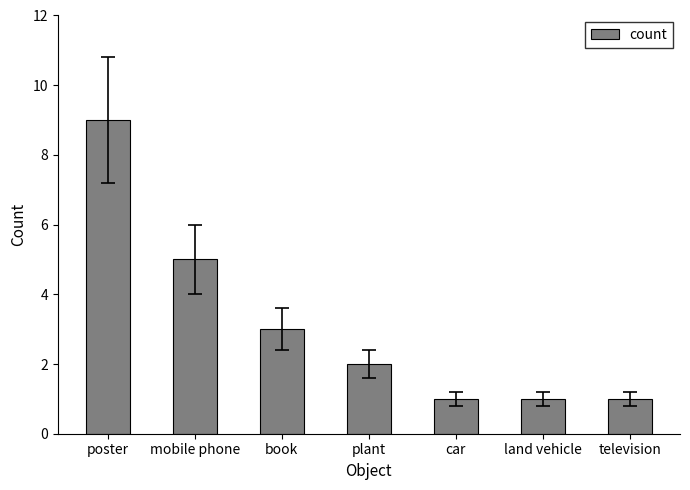

What is the difference between the values at land vehicle and book?

2